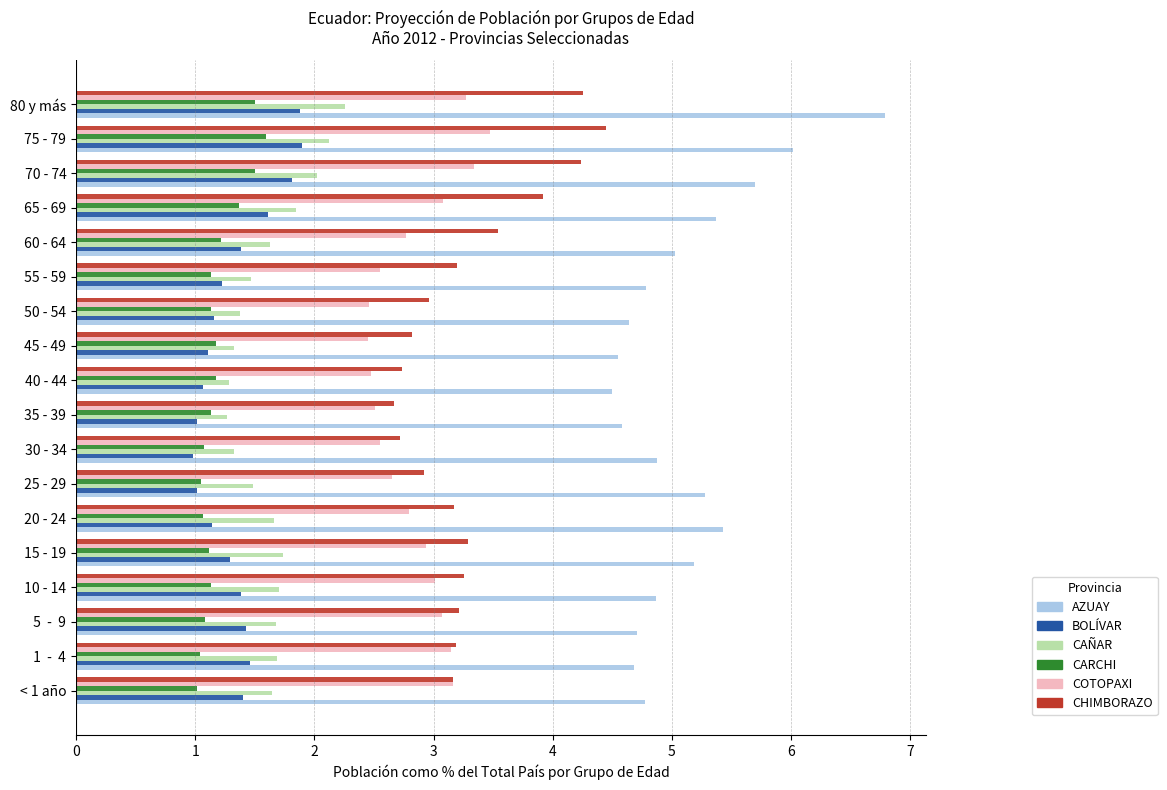

The AZUAY series shows 4.7 at  1  -  4. True or false?

True